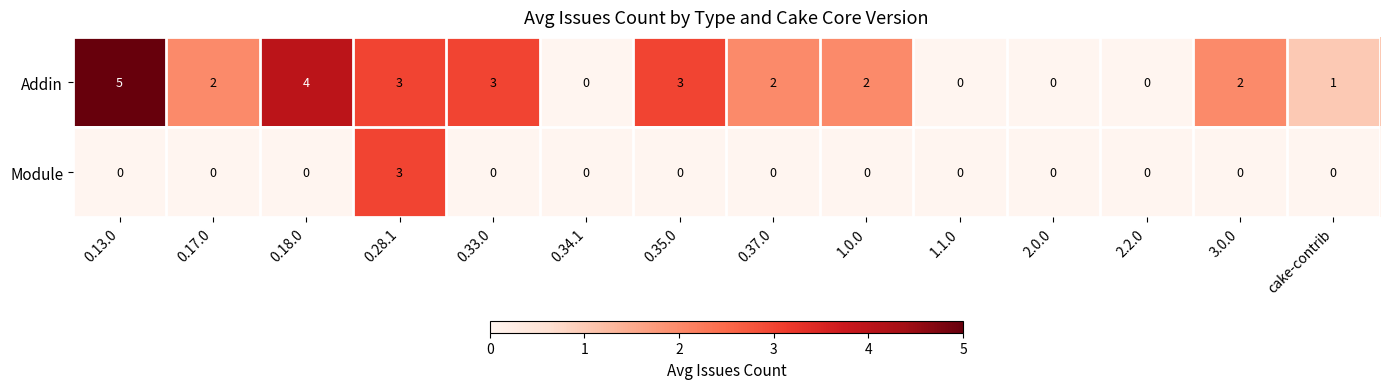

How many values in the Module series exceed 0?

1